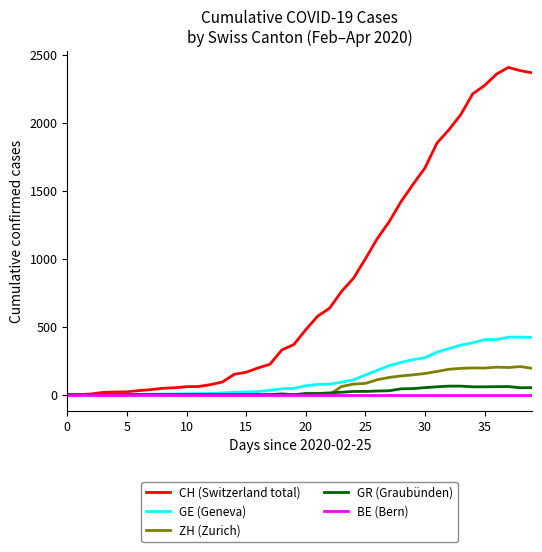

Which series has the largest total across all categories?

CH (Switzerland total)